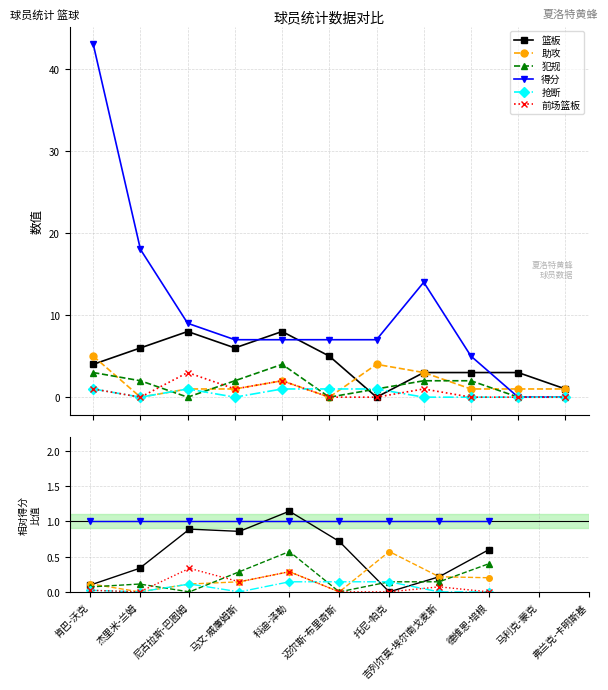

Is the value of 犯规 at 杰里米-兰姆 greater than the value of 篮板 at 肯巴-沃克?

Yes